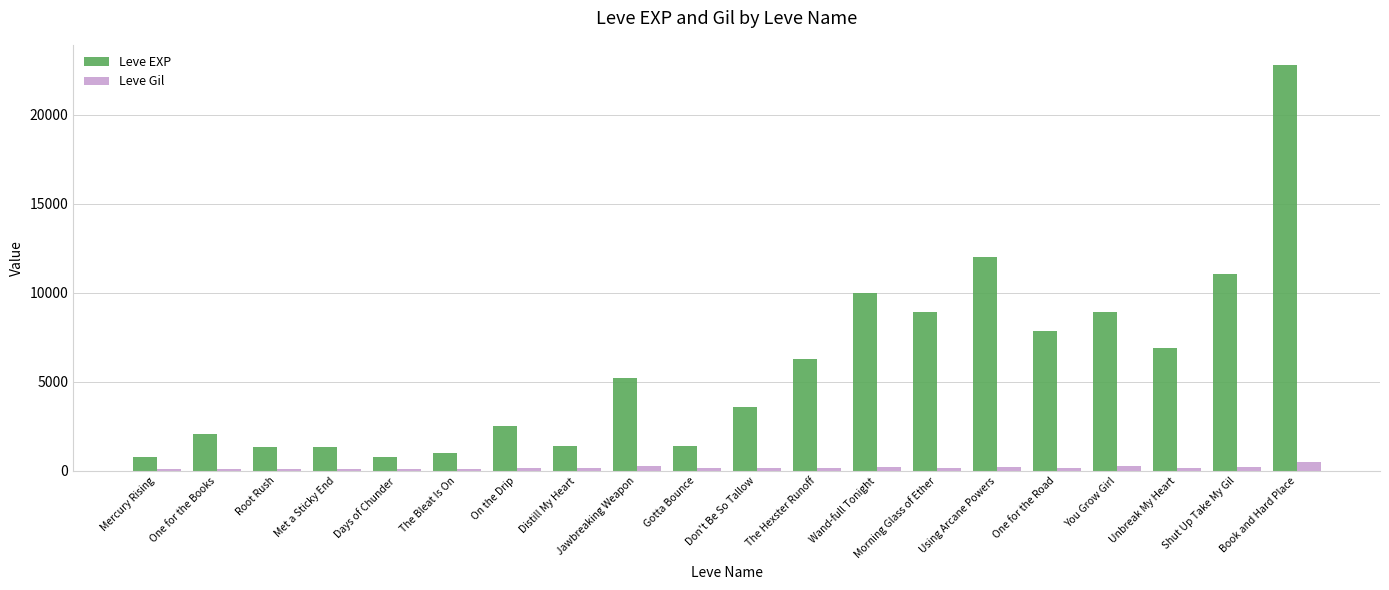

What value does the Leve Gil series have at Jawbreaking Weapon, to the nearest 5?

295